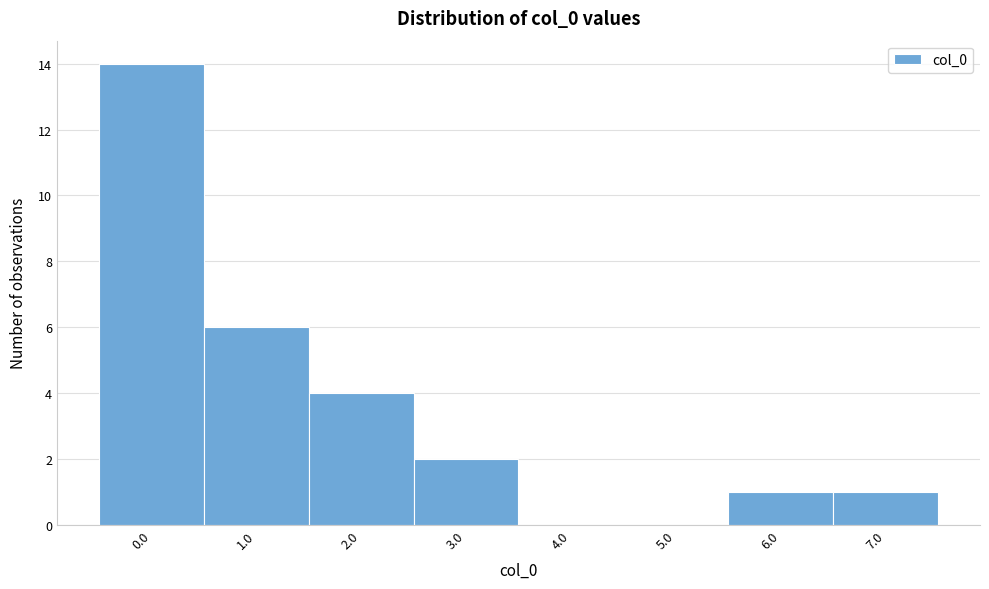

Reading right to left, extract all data points from this chart.

7.0=1	6.0=1	5.0=0	4.0=0	3.0=2	2.0=4	1.0=6	0.0=14